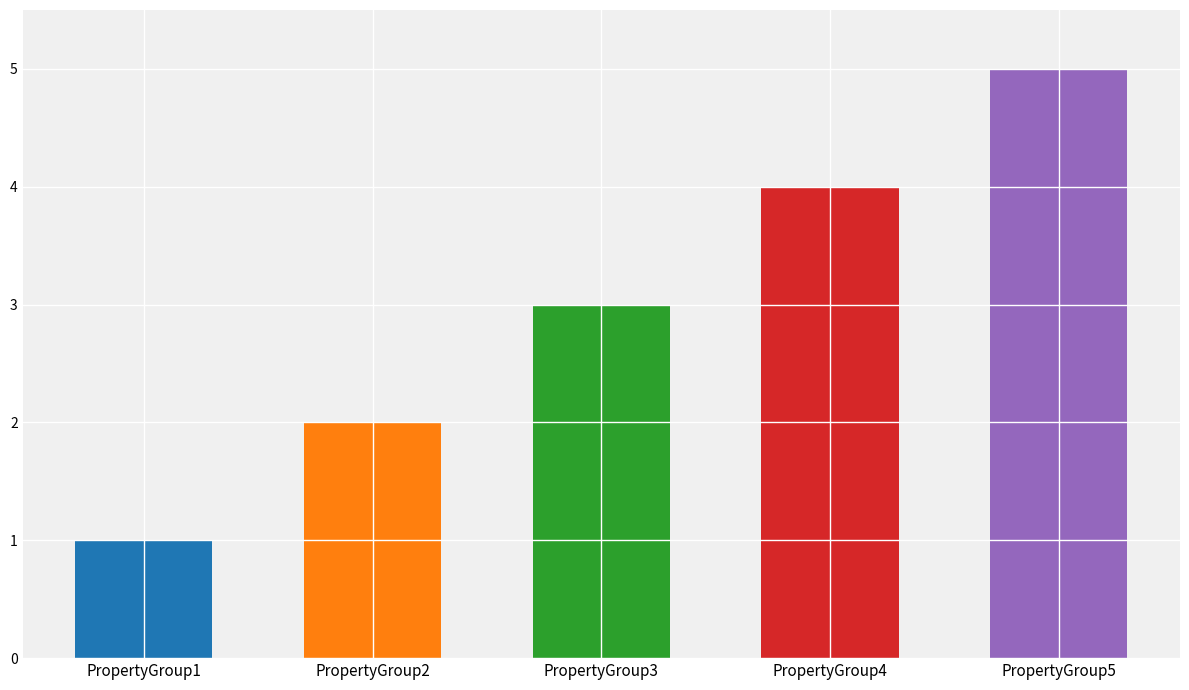

Count the number of data series in this chart.

1